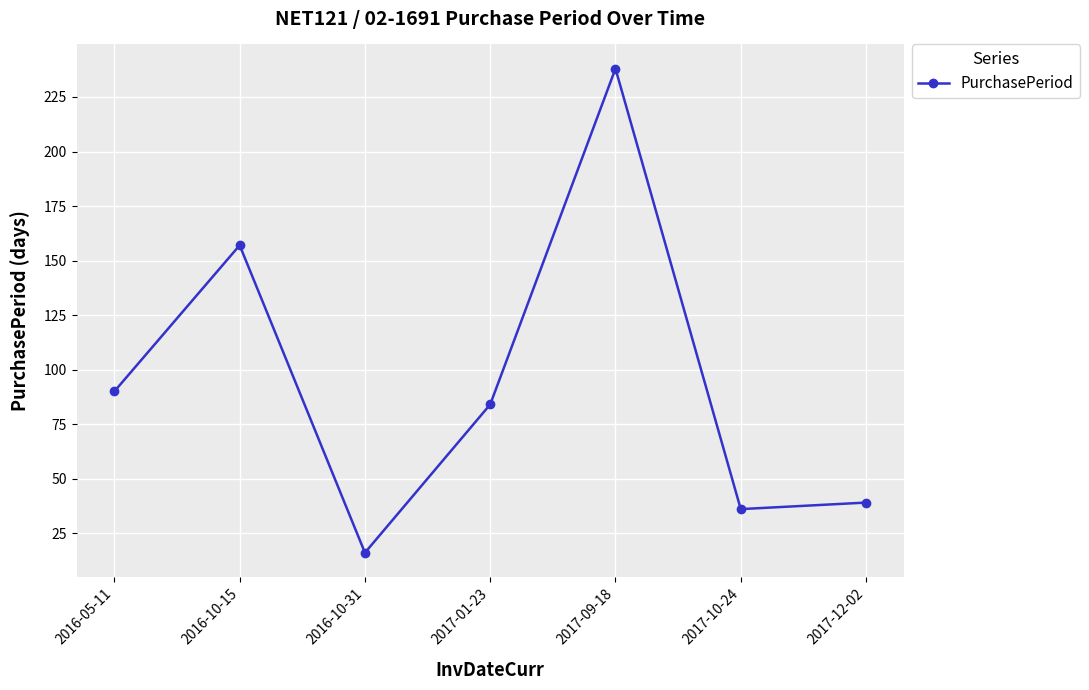

Reading right to left, extract all data points from this chart.

39	36	238	84	16	157	90